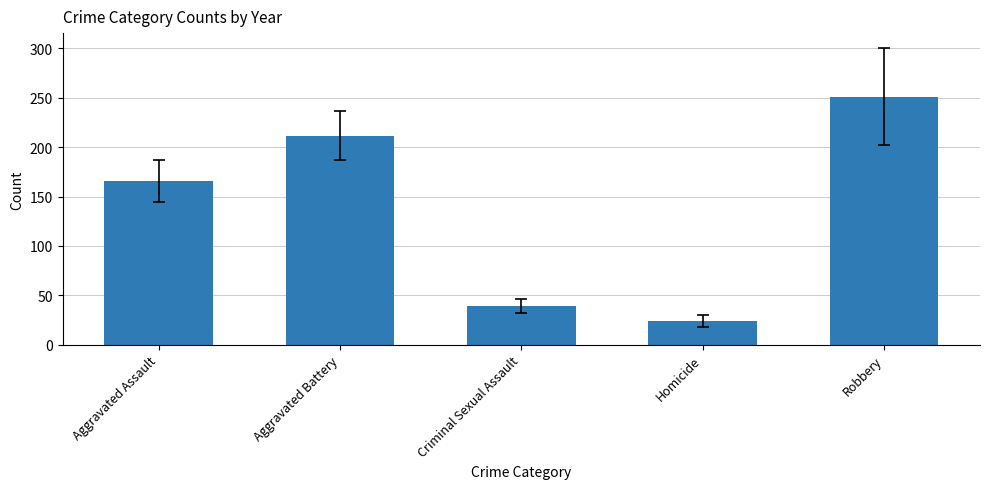

List the labels in order of value, smallest first.

Homicide, Criminal Sexual Assault, Aggravated Assault, Aggravated Battery, Robbery